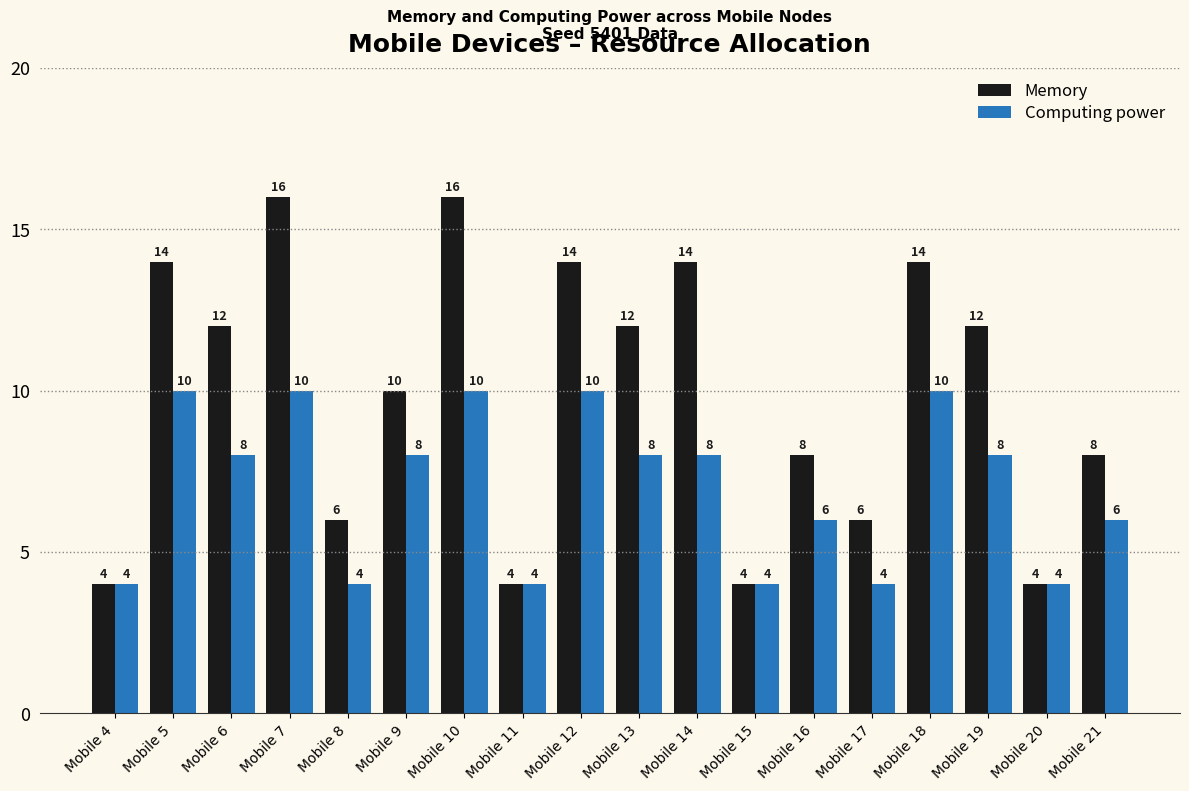

Reading left to right, extract all data points from this chart.

Memory: 4	14	12	16	6	10	16	4	14	12	14	4	8	6	14	12	4	8
Computing power: 4	10	8	10	4	8	10	4	10	8	8	4	6	4	10	8	4	6